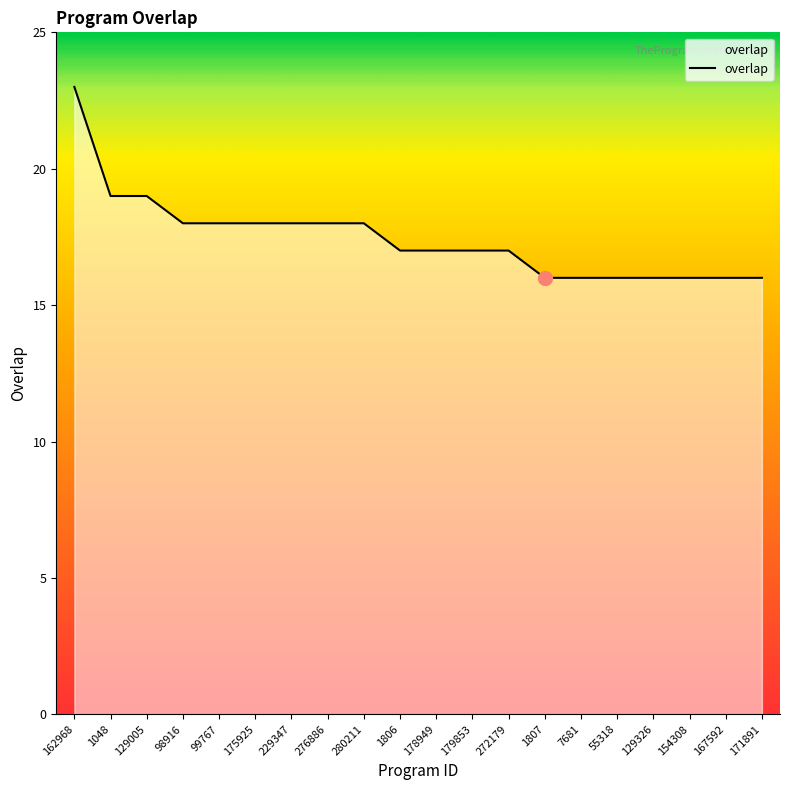

What is the maximum value shown in the chart?

23